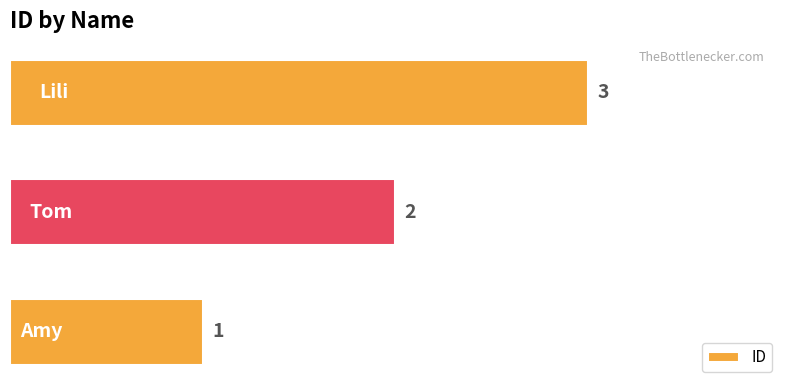

What is the difference between the second highest and minimum values?

1